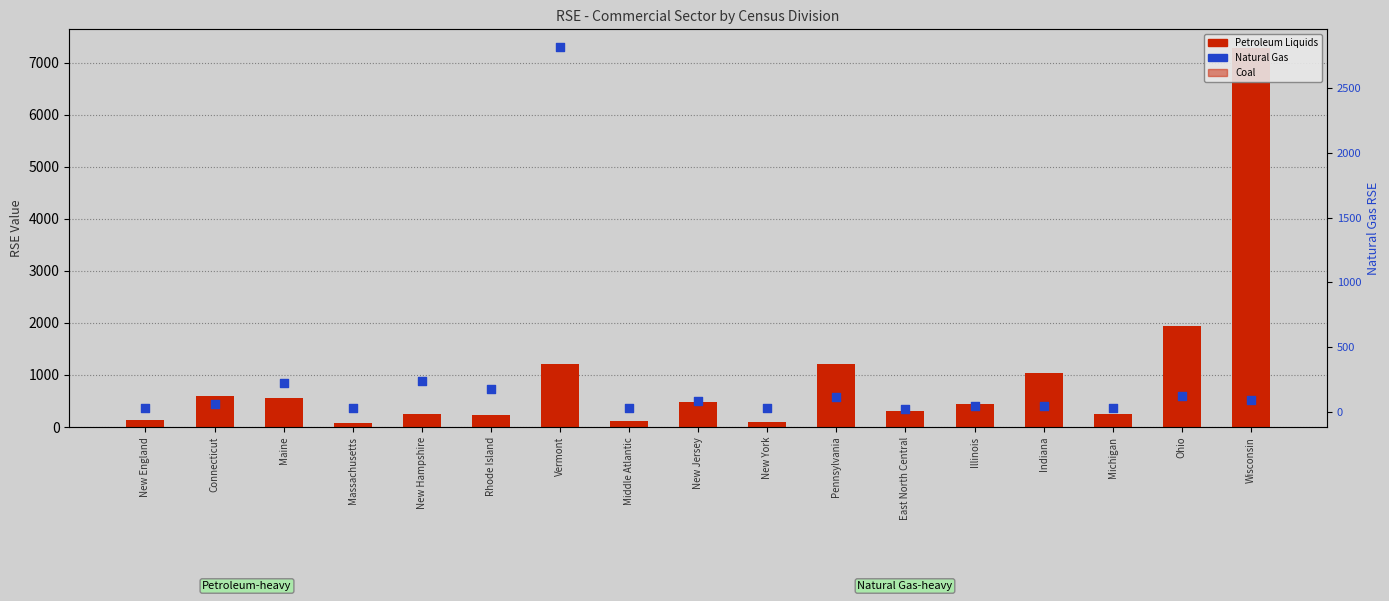

Which series has the largest total across all categories?

Petroleum Liquids